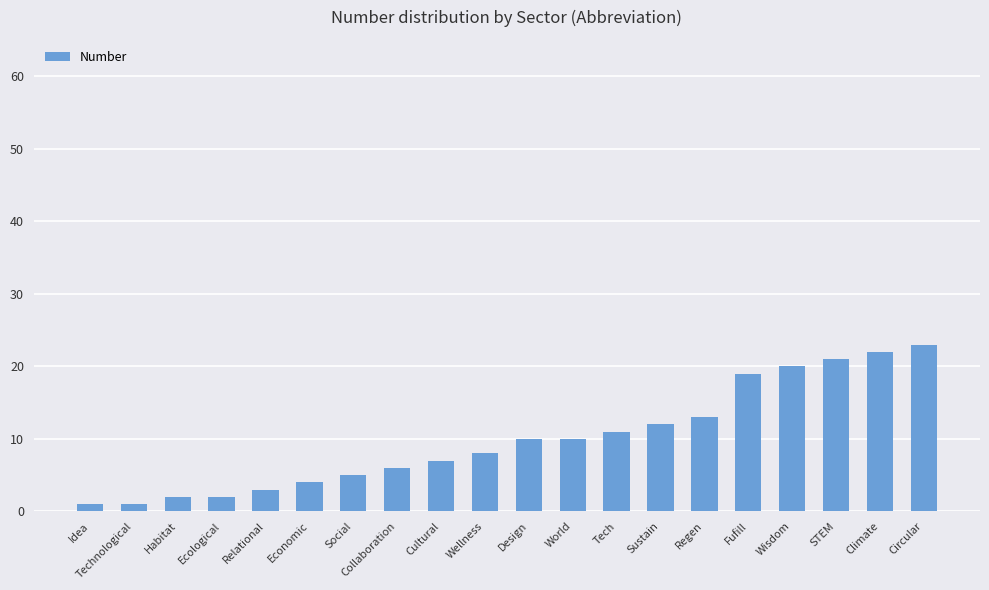

What is the greatest value displayed?

23